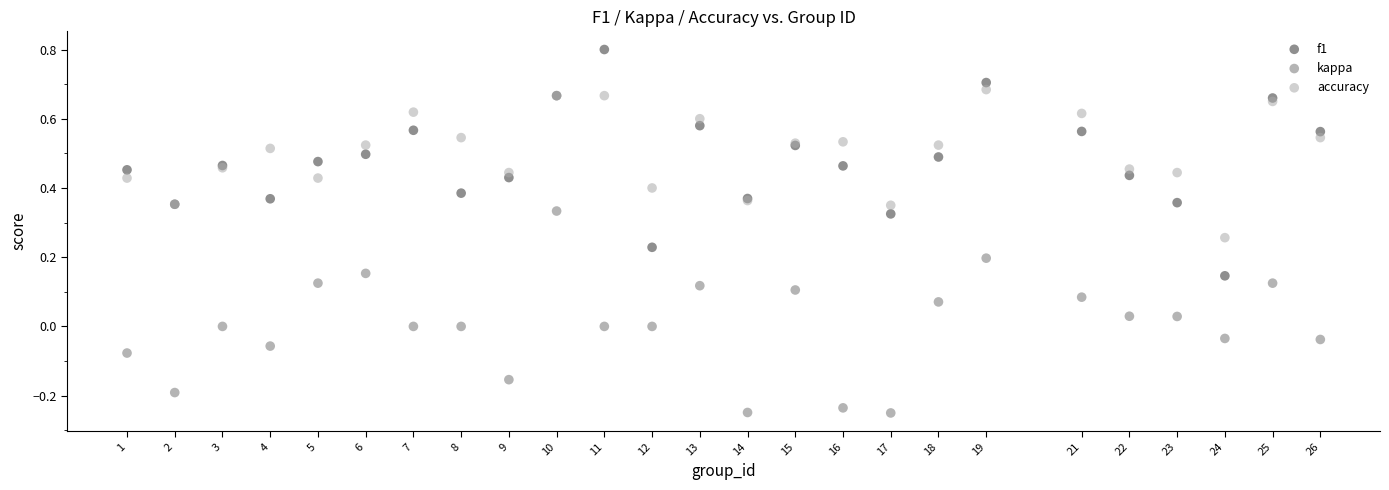

Which series contains the lowest Y value?

kappa